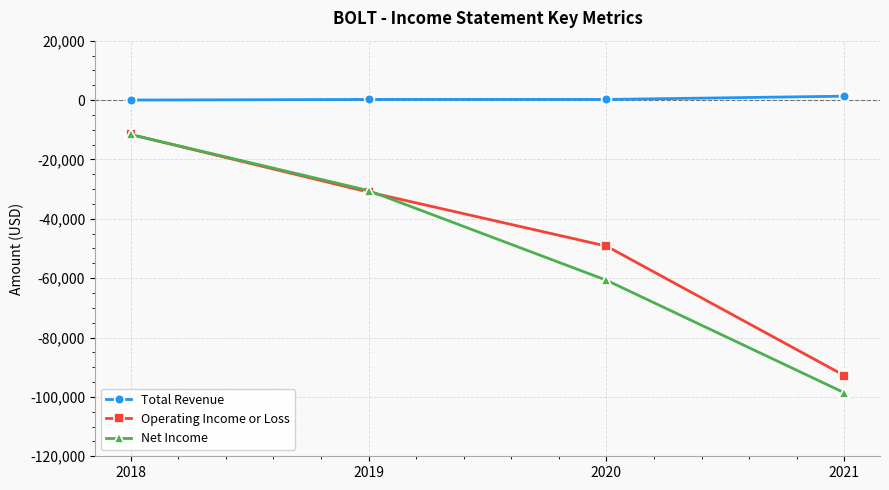

The Operating Income or Loss series shows -11600 at 2018. True or false?

True